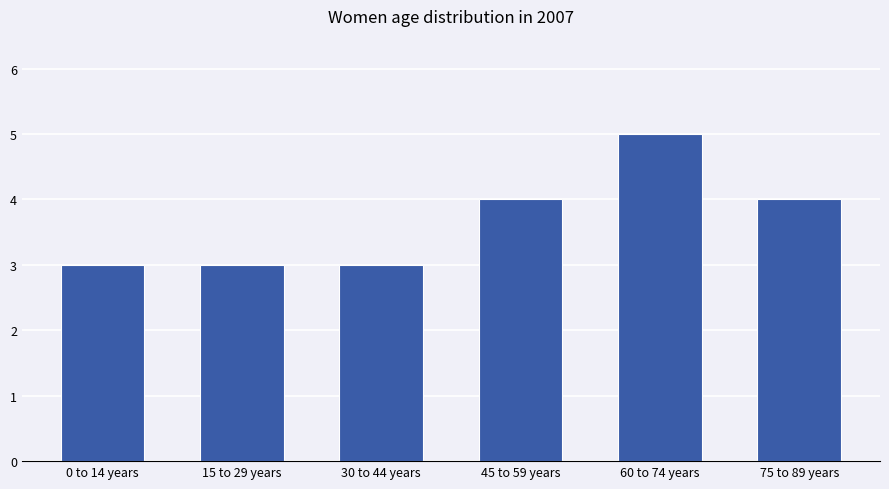

Count the values in the range 3 to 4.

5